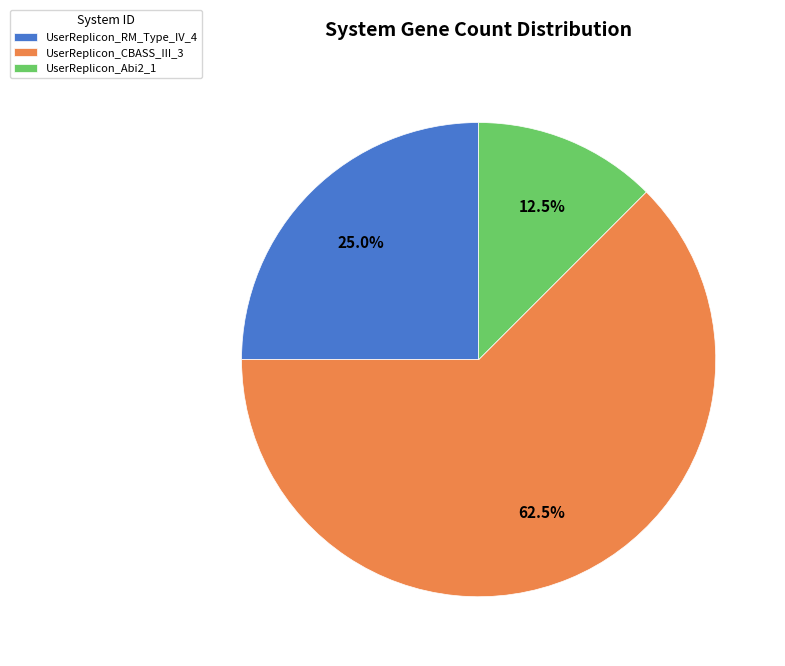

Is the sum of UserReplicon_Abi2_1 and UserReplicon_RM_Type_IV_4 greater than half?

No